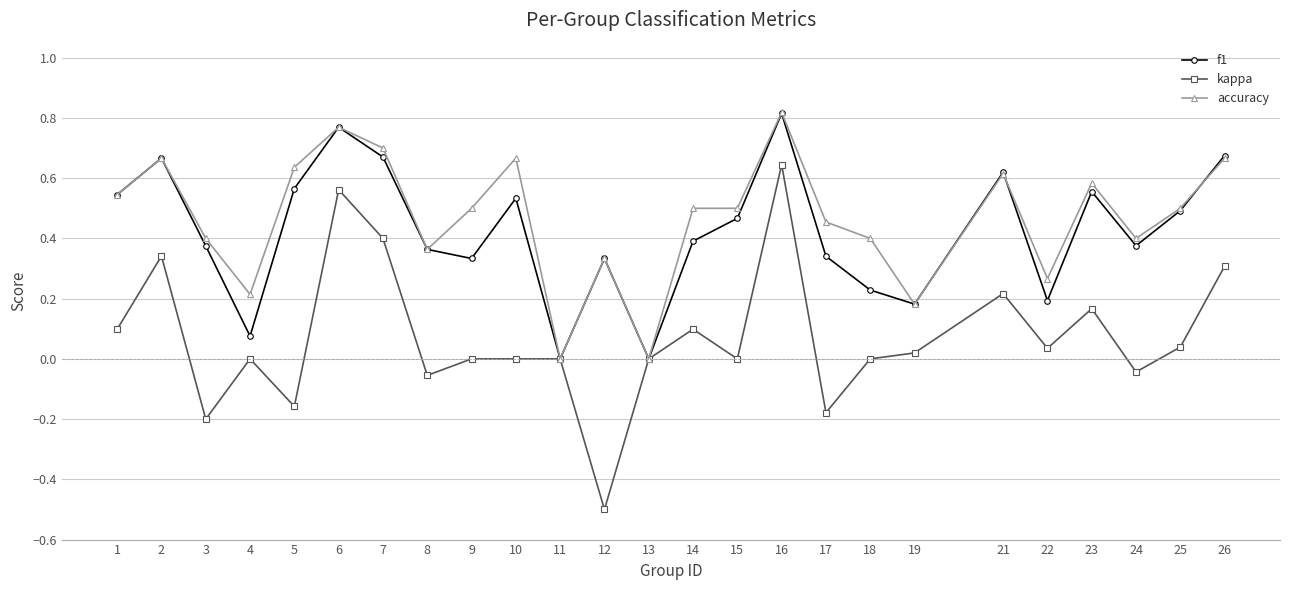

Which label corresponds to the largest value in the chart?

16